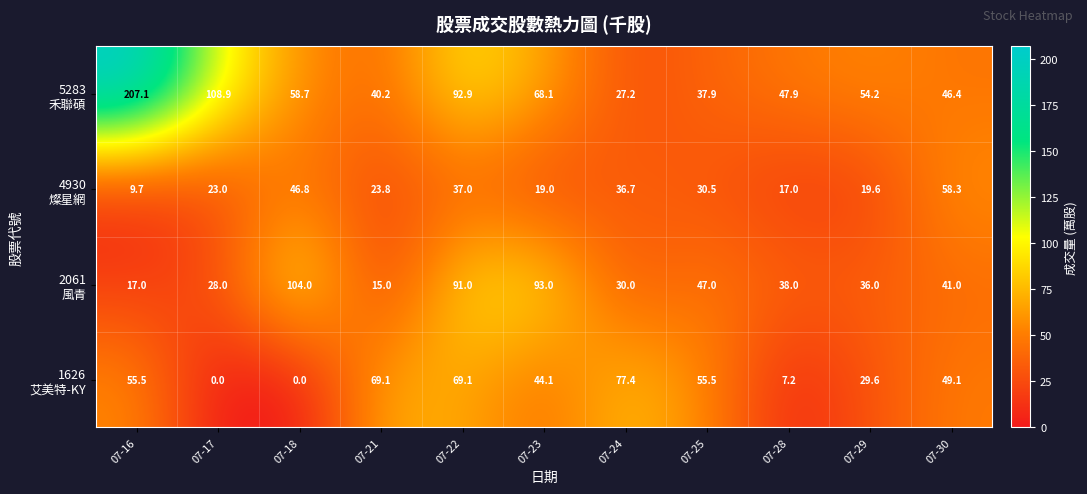

At which category is the sum across all series the highest?

07-22